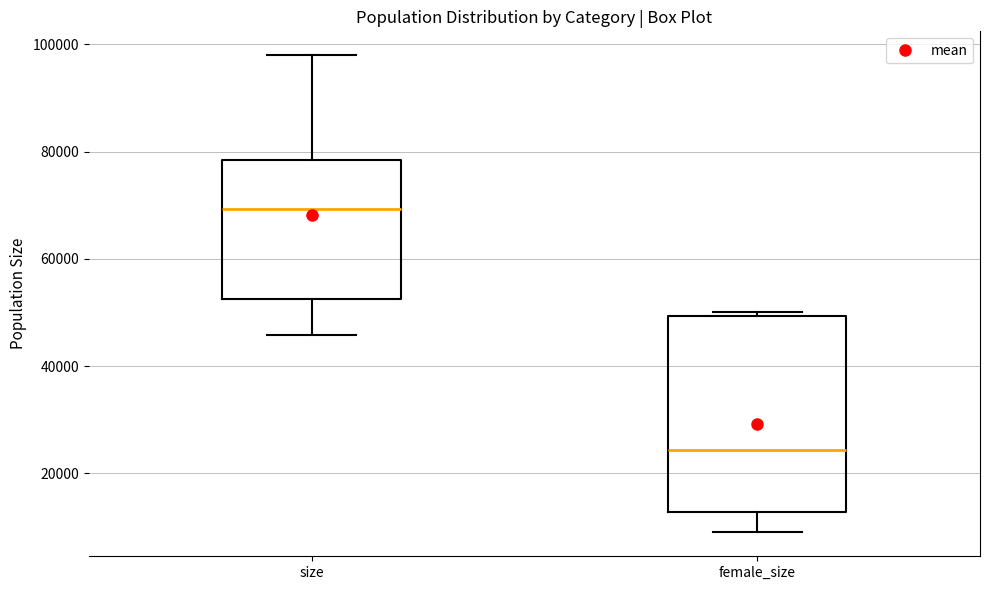

Where does the lower whisker of the box for size end on the y-axis? The values are not printed on the chart, so give them approximately, as read against the axis.

46000